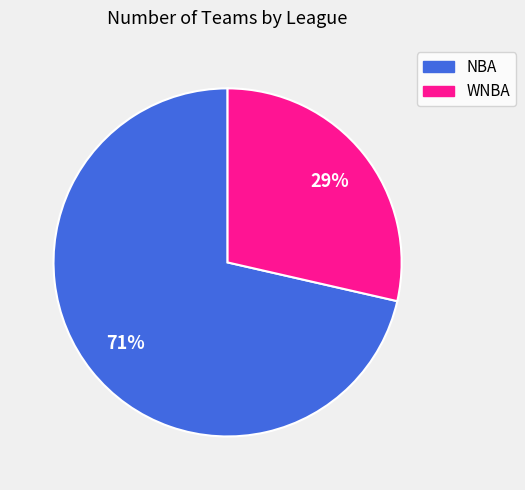

Is the sum of NBA and WNBA greater than half?

Yes